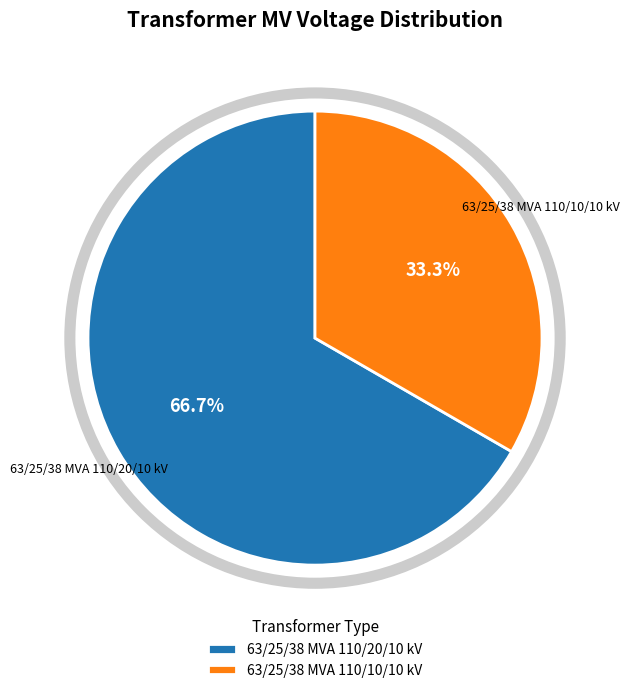

The 63/25/38 MVA 110/20/10 kV slice represents 74% of the pie. True or false?

False